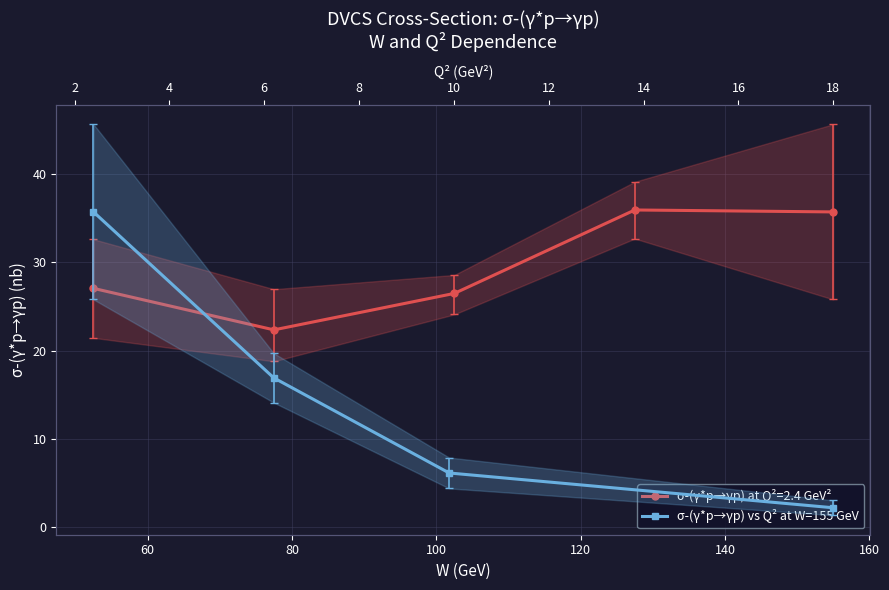

Is this an area chart (filled region under the line)?

No